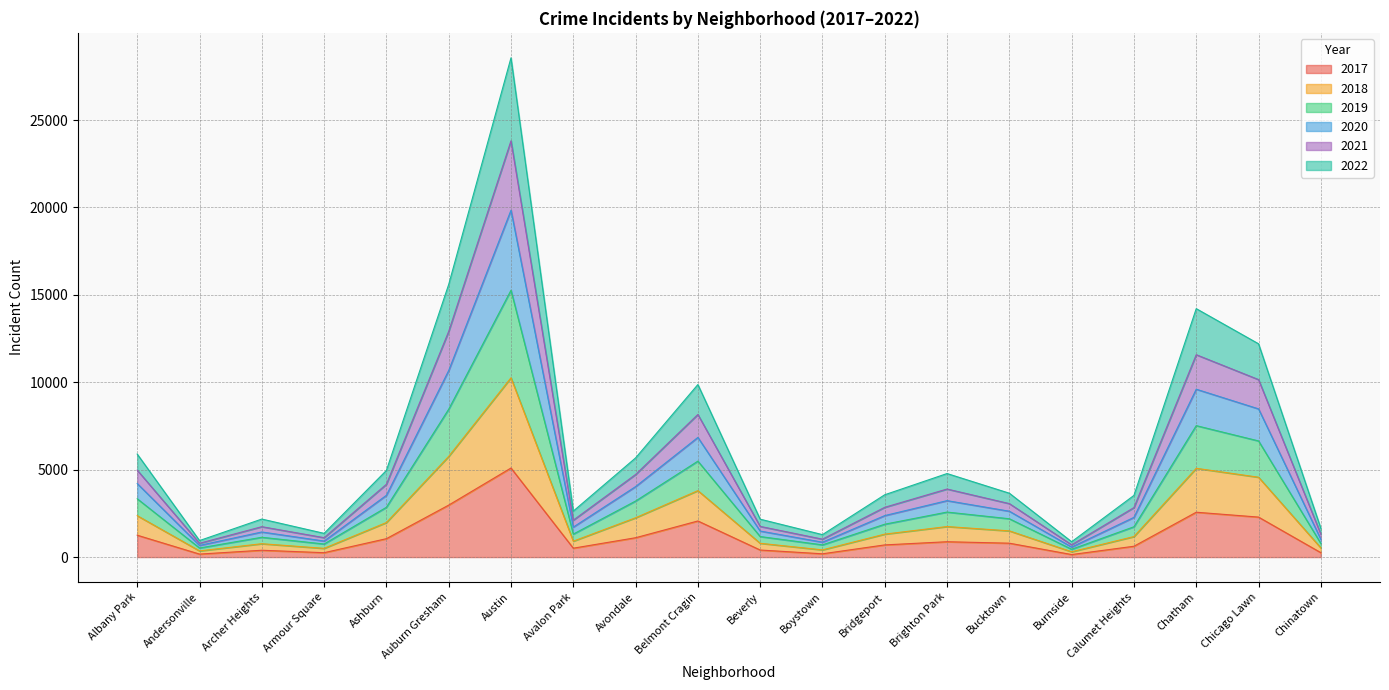

The 2017 series shows 1297 at Auburn Gresham. True or false?

False